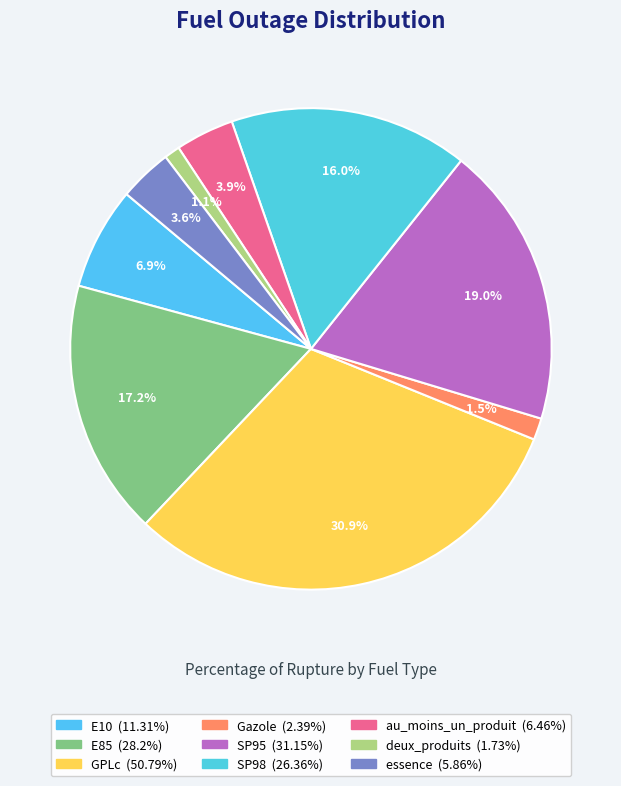

Which slice is the smallest?

deux_produits